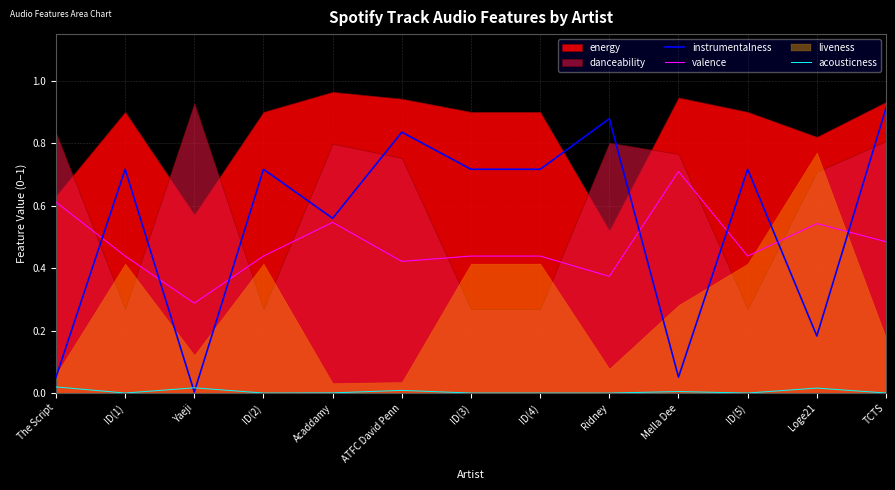

Which has a higher value, ID(4) or Mella Dee?

ID(4)